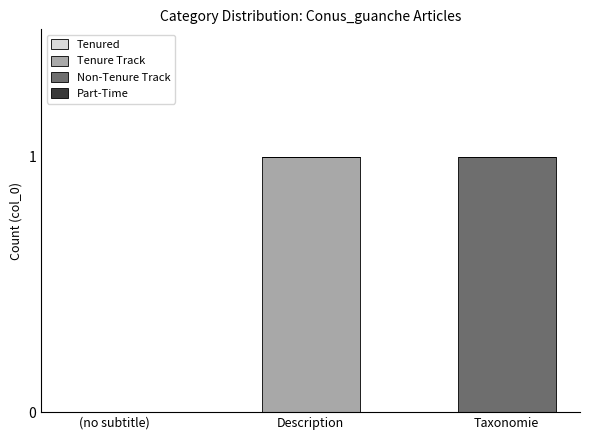

Which category has the highest value in the Tenure Track series?

Description